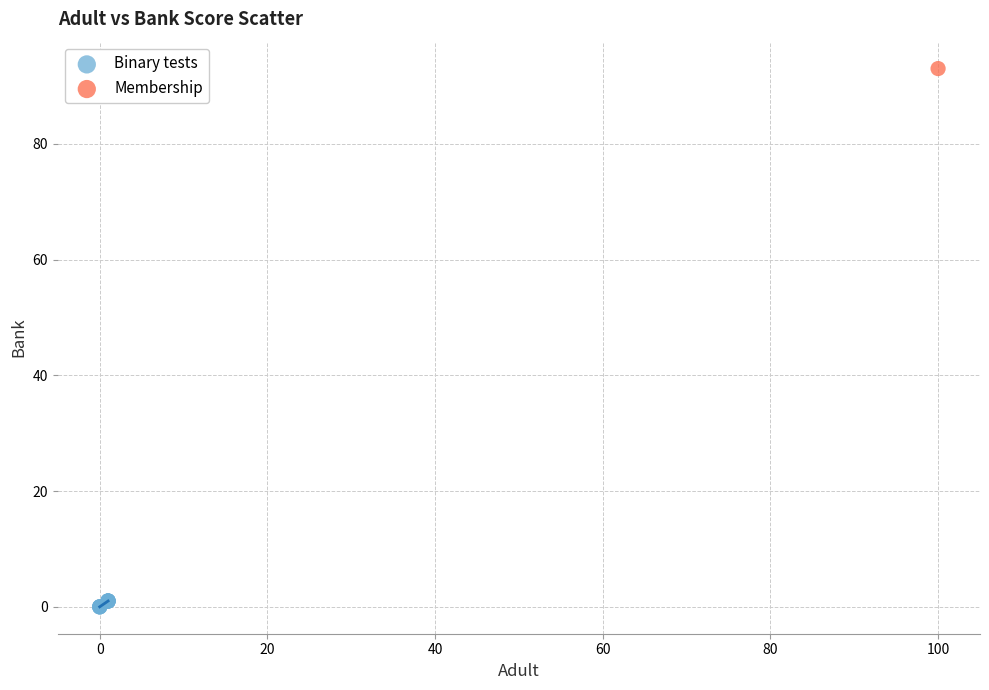

What are all the series names shown in the legend?

Binary tests, Membership